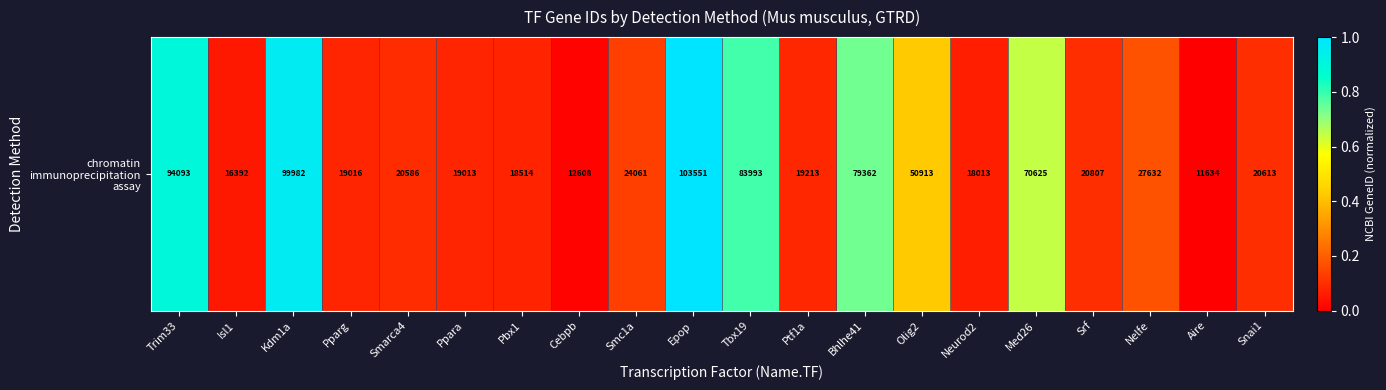

The chart shows a value of 0.3 at Trim33. True or false?

False